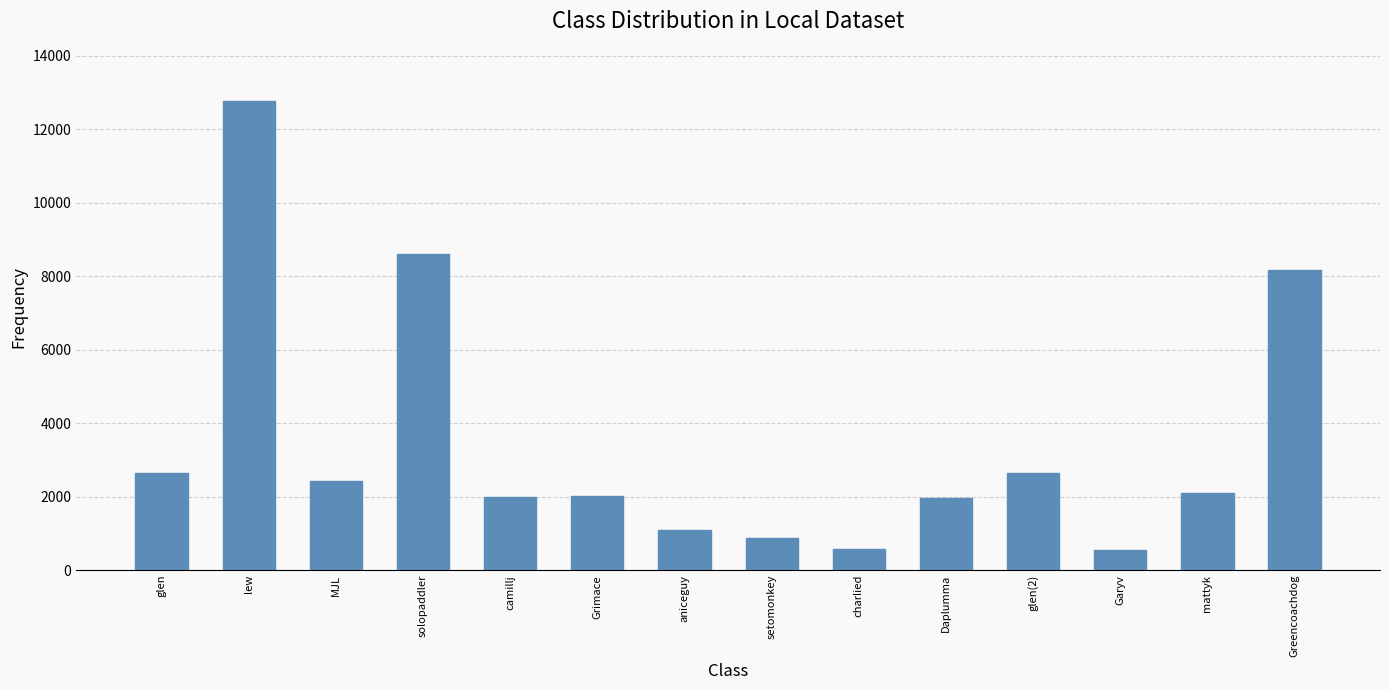

What is the sum of the values at mattyk and MJL?

4537